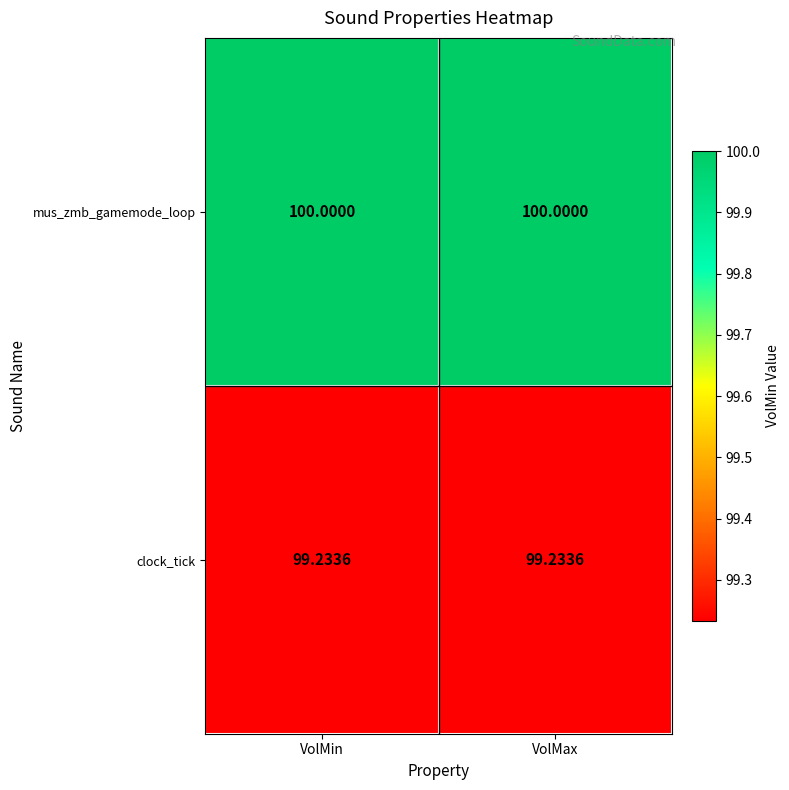

Rank the series by their average value, from lowest to highest.

clock_tick, mus_zmb_gamemode_loop